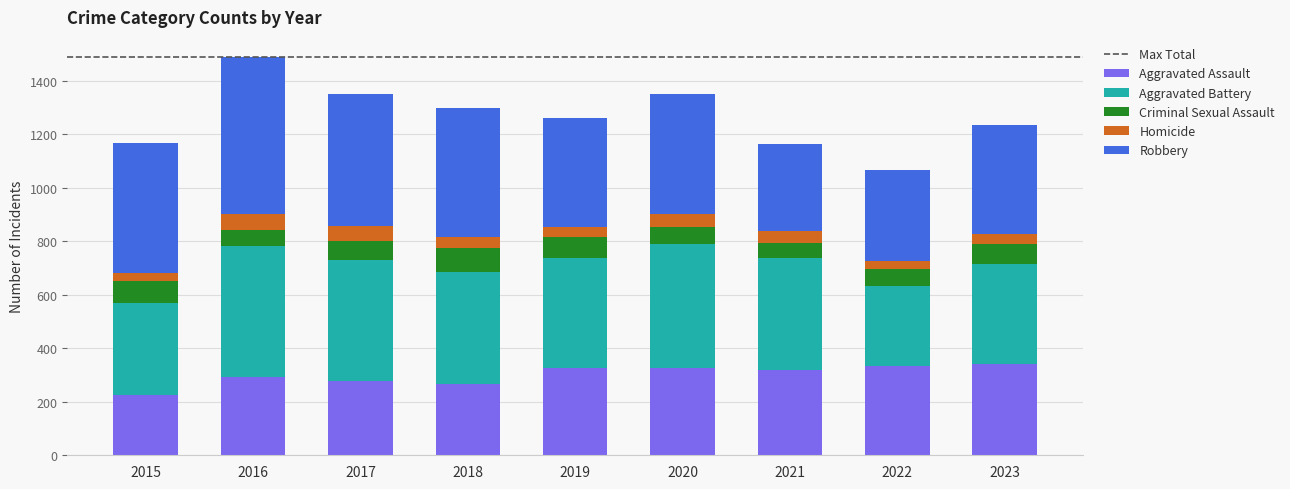

Where does the Aggravated Assault series first go above 319?

2019